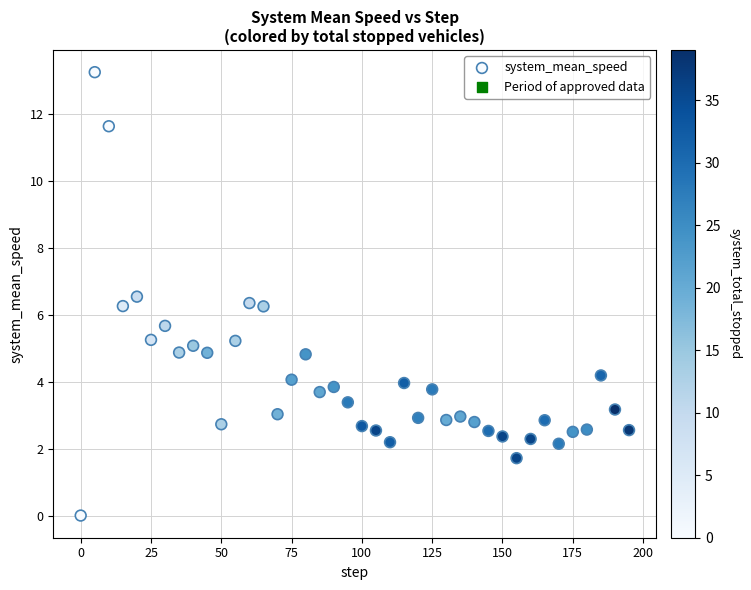

What is the range of Y values (max minus min)?

13.3